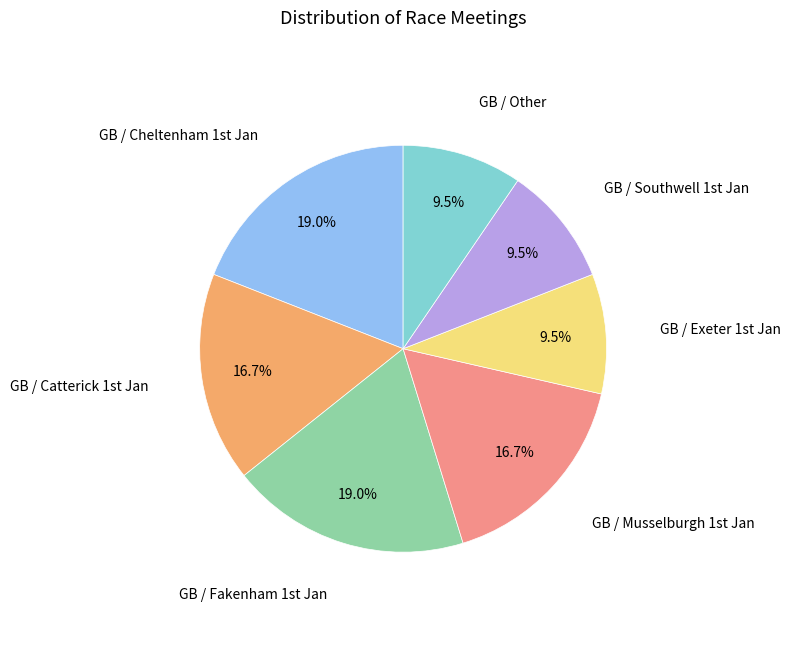

Is there a majority slice in this chart?

No